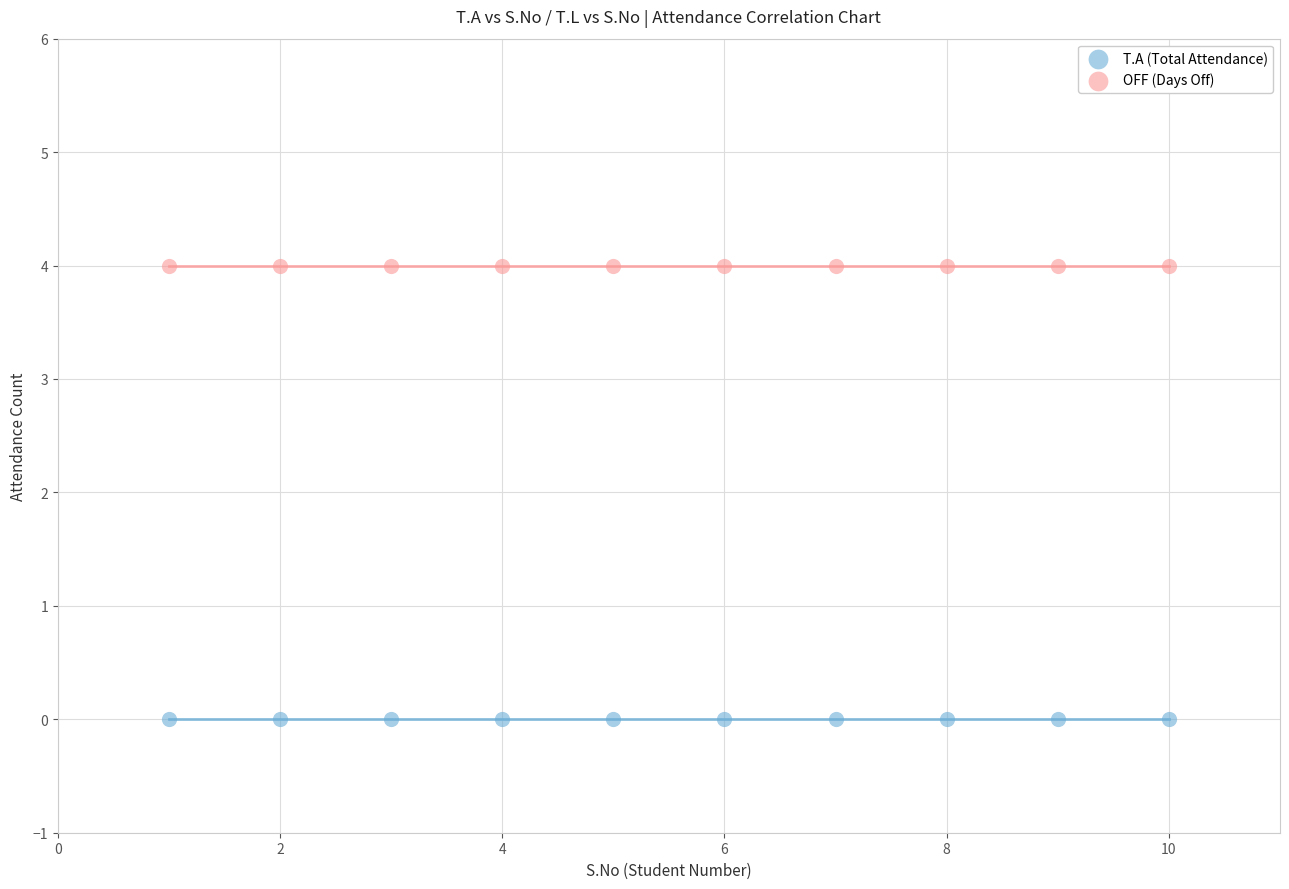

Which series reaches the minimum Y coordinate?

T.A (Total Attendance)